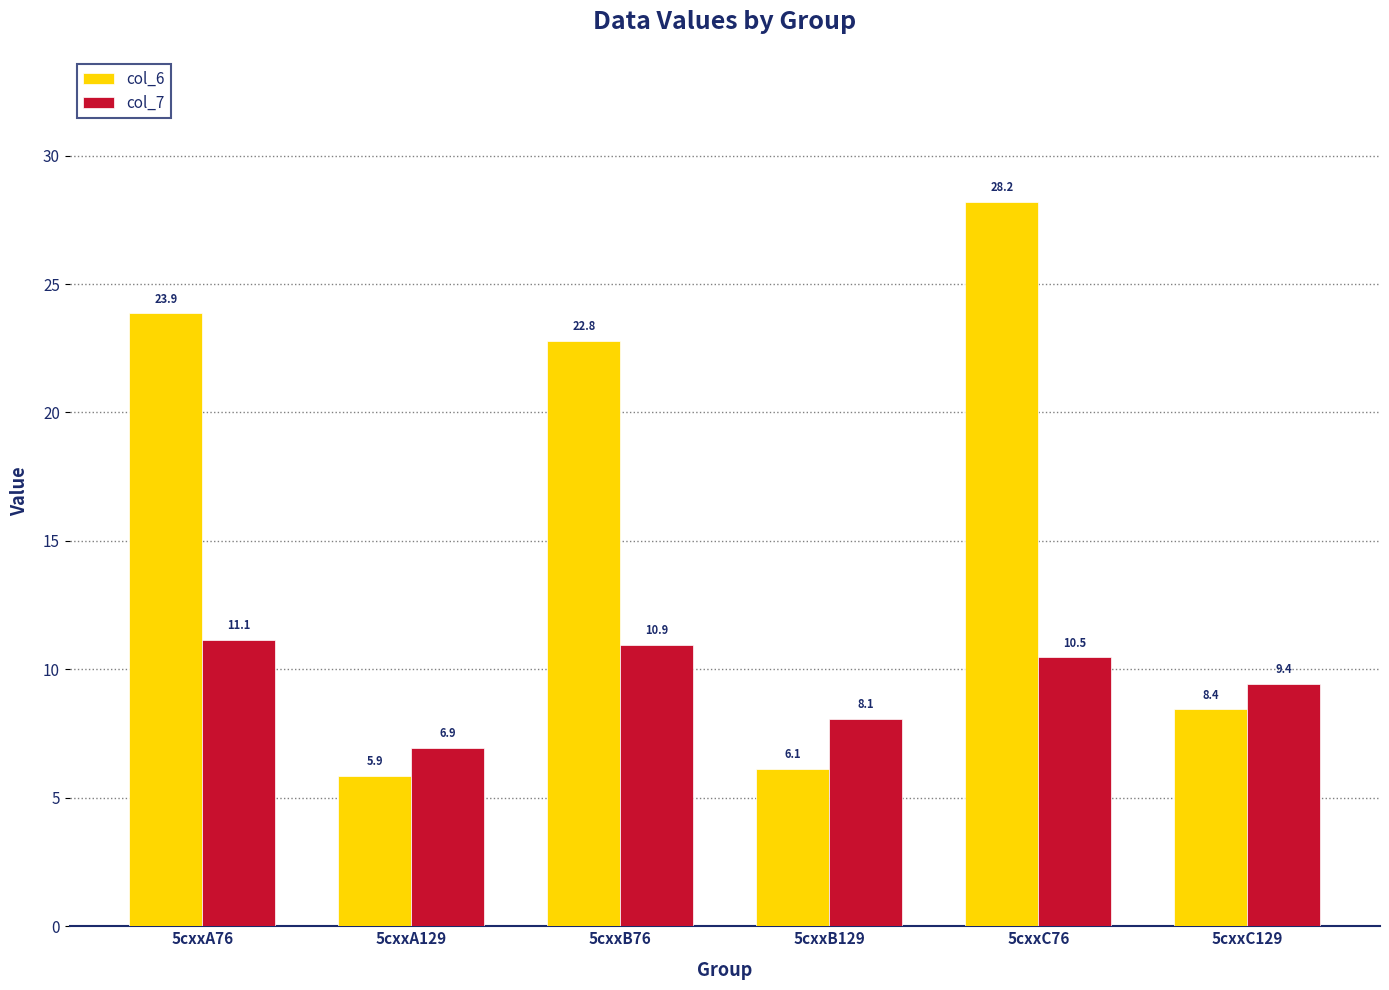

What is the difference between the highest and lowest values at 5cxxC76?

17.7